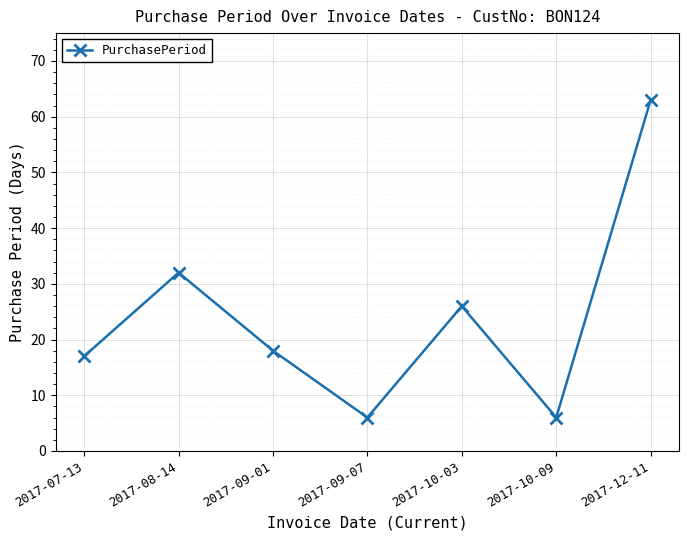

At which category does the data reach its first local valley?

2017-09-07